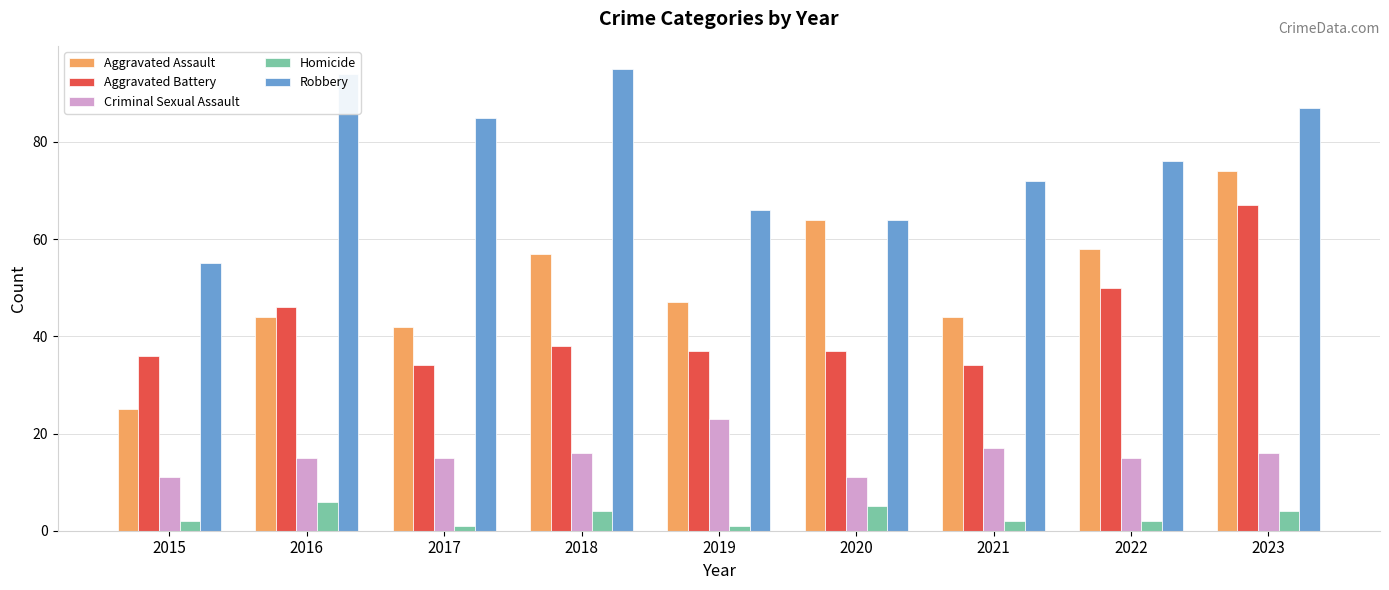

How many groups of bars are there?

9